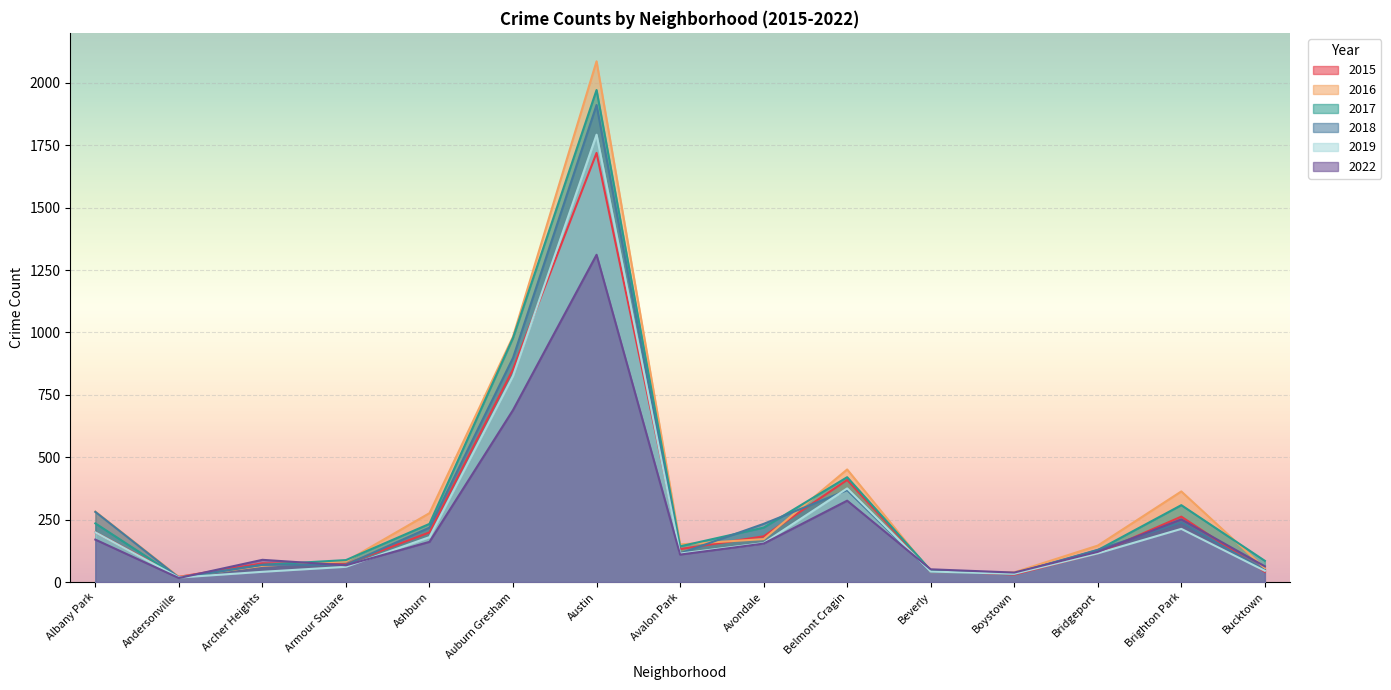

Where is the first local maximum for 2015?

Archer Heights